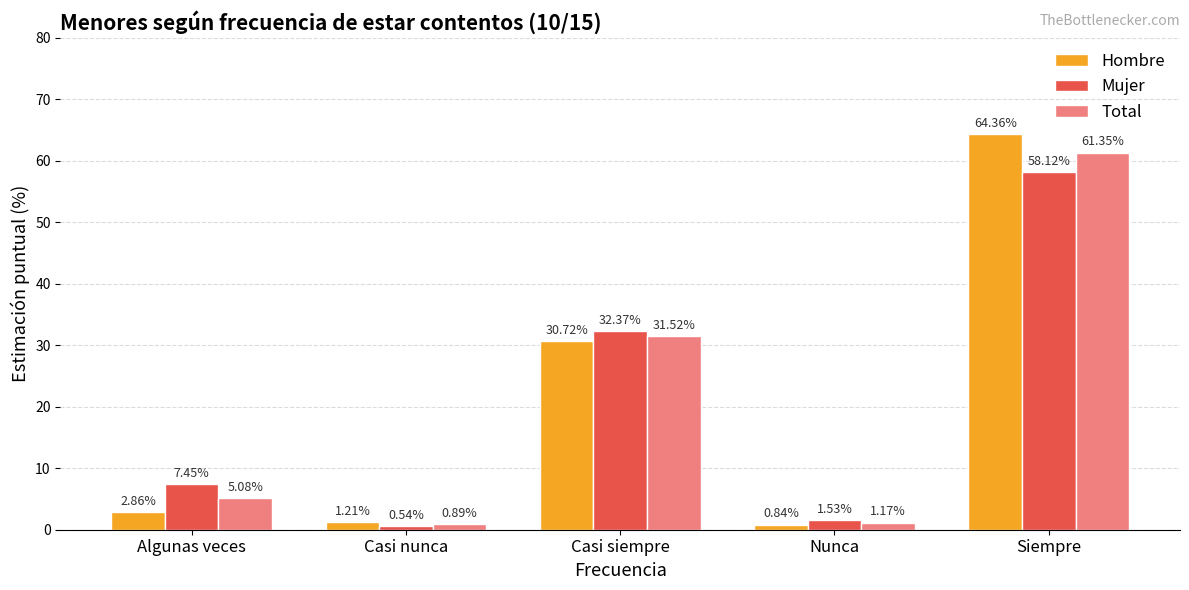

Where does the Mujer series first go above 7?

Algunas veces